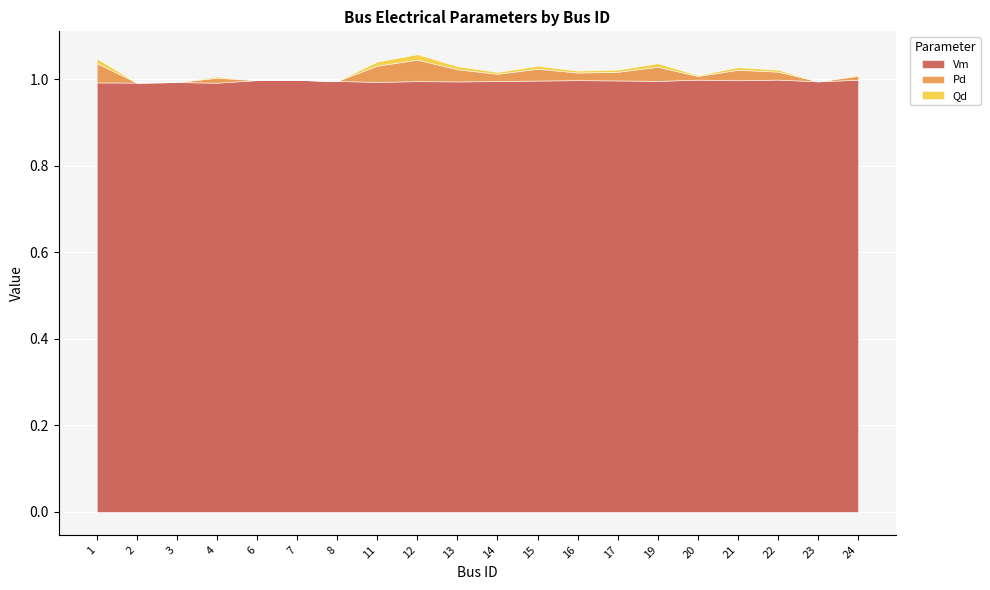

What is the minimum value for Vm?

1.0